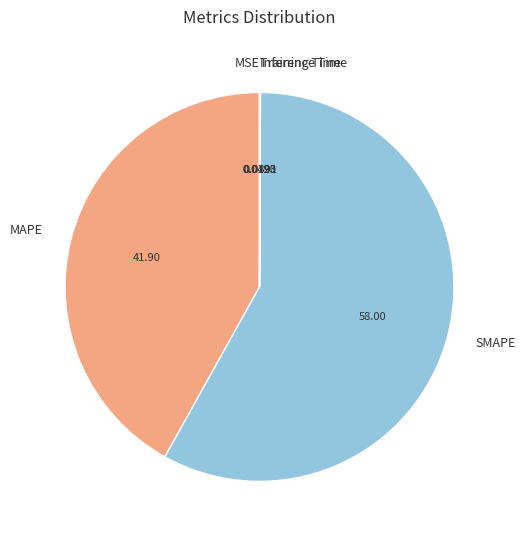

Does SMAPE represent more than half of the total?

Yes